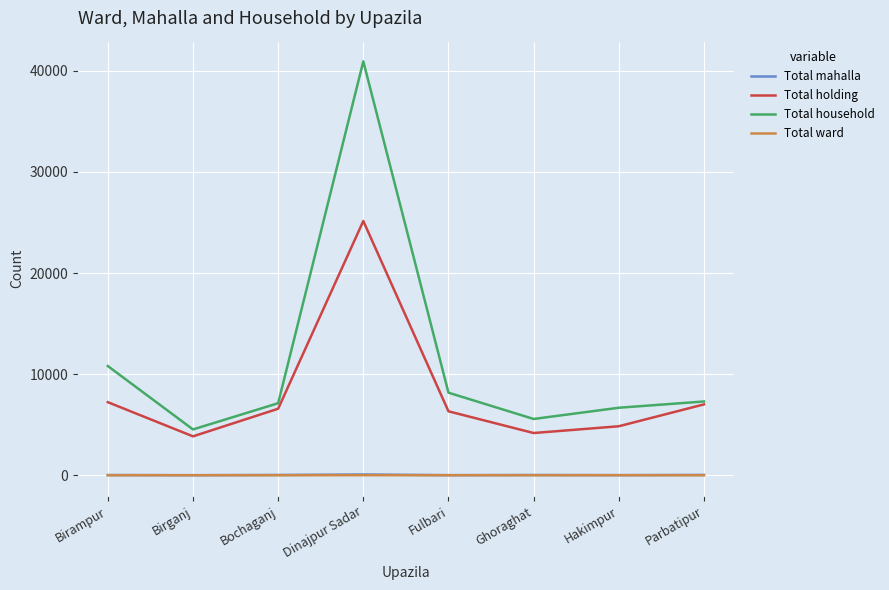

What is the greatest value displayed?

40929